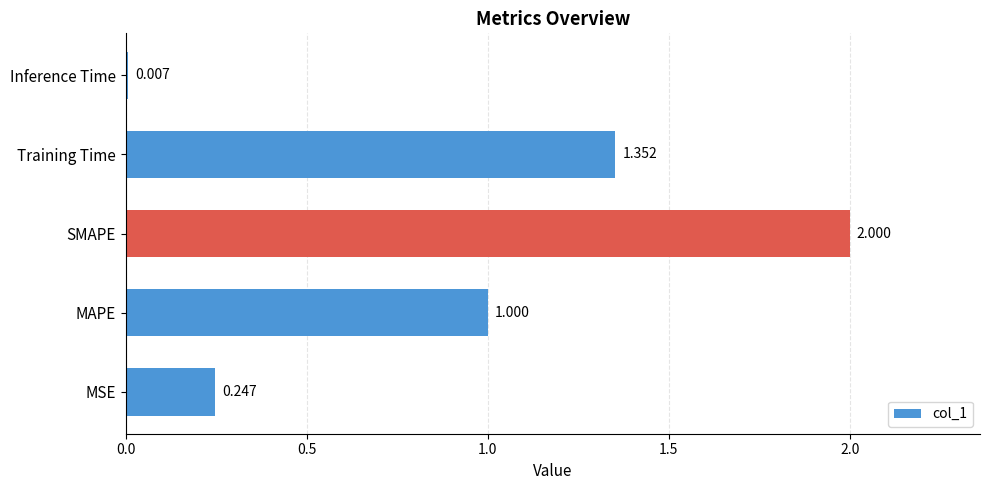

Which category has the lowest value across all series?

Inference Time